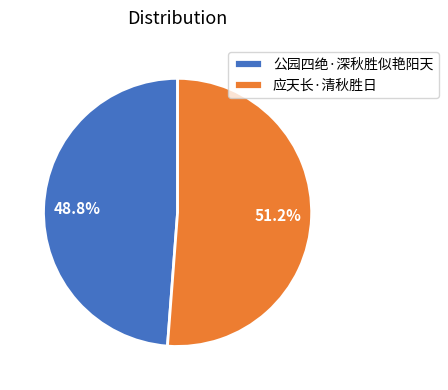

What percentage is the 应天长·清秋胜日 slice, to the nearest percent?

51%